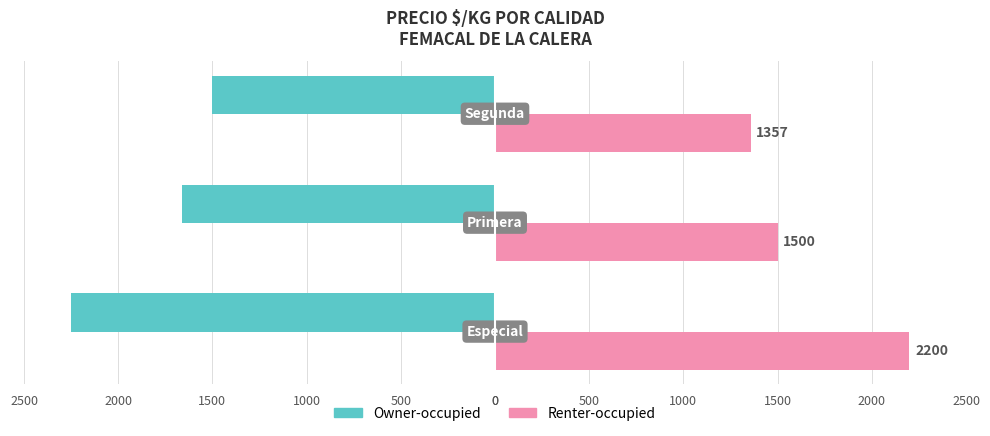

What is the lowest value of the Renter-occupied series?

1357